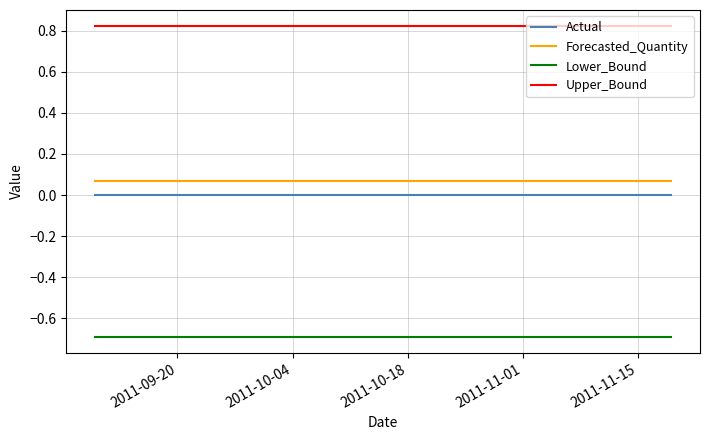

True or false: Upper_Bound and Lower_Bound intersect in this chart.

False